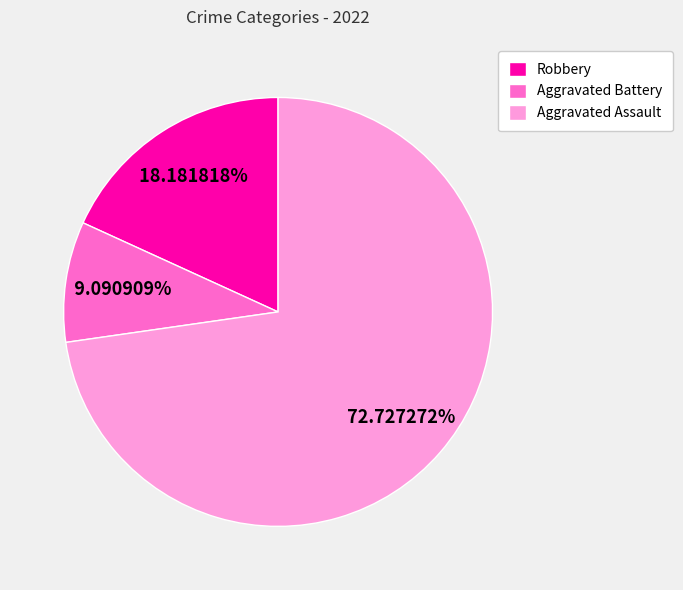

To the nearest percent, what is the combined percentage of Aggravated Assault and Aggravated Battery?

82%